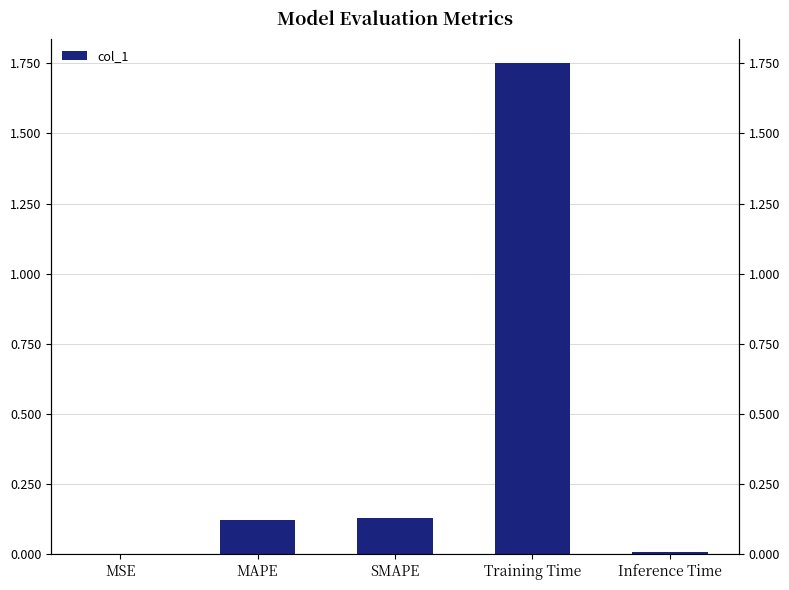

What is the label of the 5th bar from the left?

Inference Time